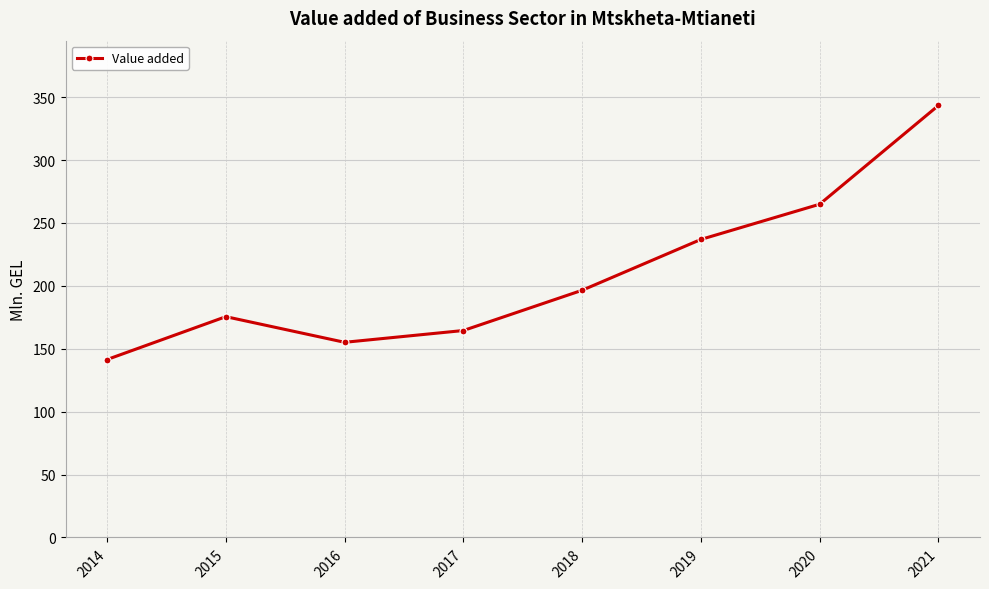

At which label is the value closest to 242?

2019